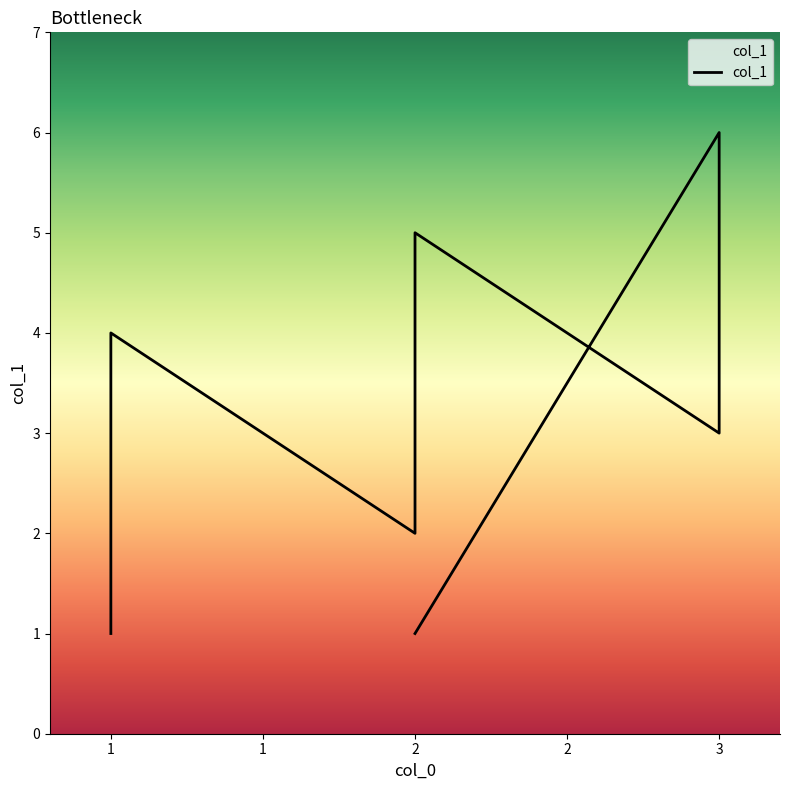

How many values are between 1 and 5?

6